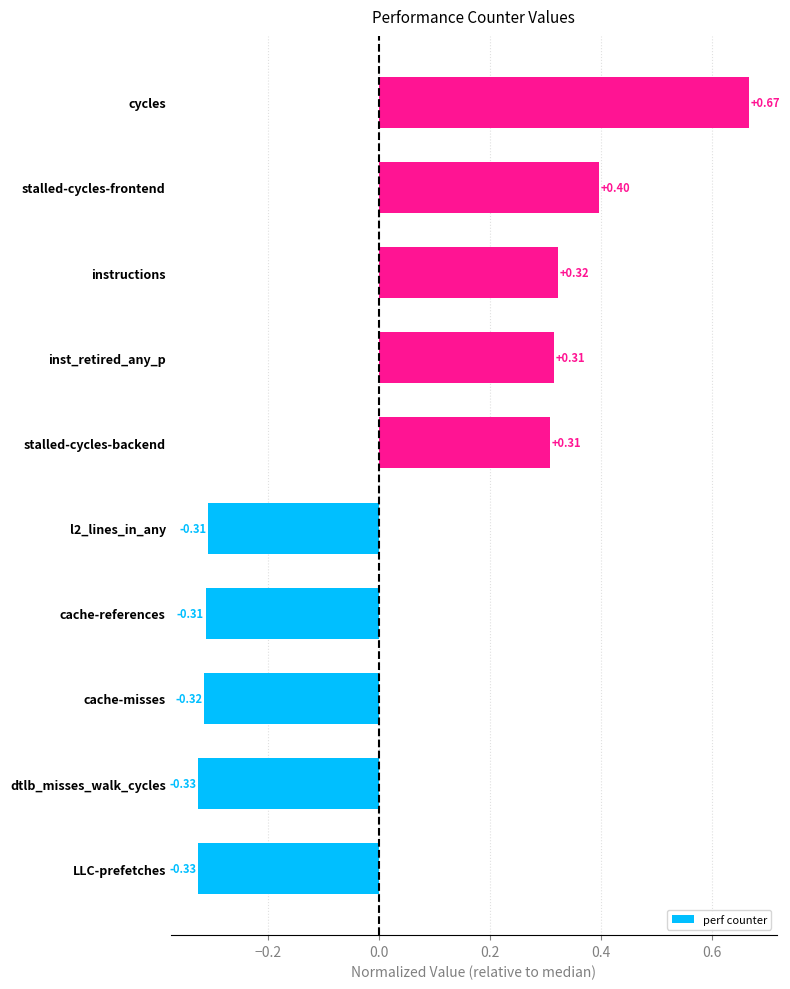

What is the sum of all values?

0.4